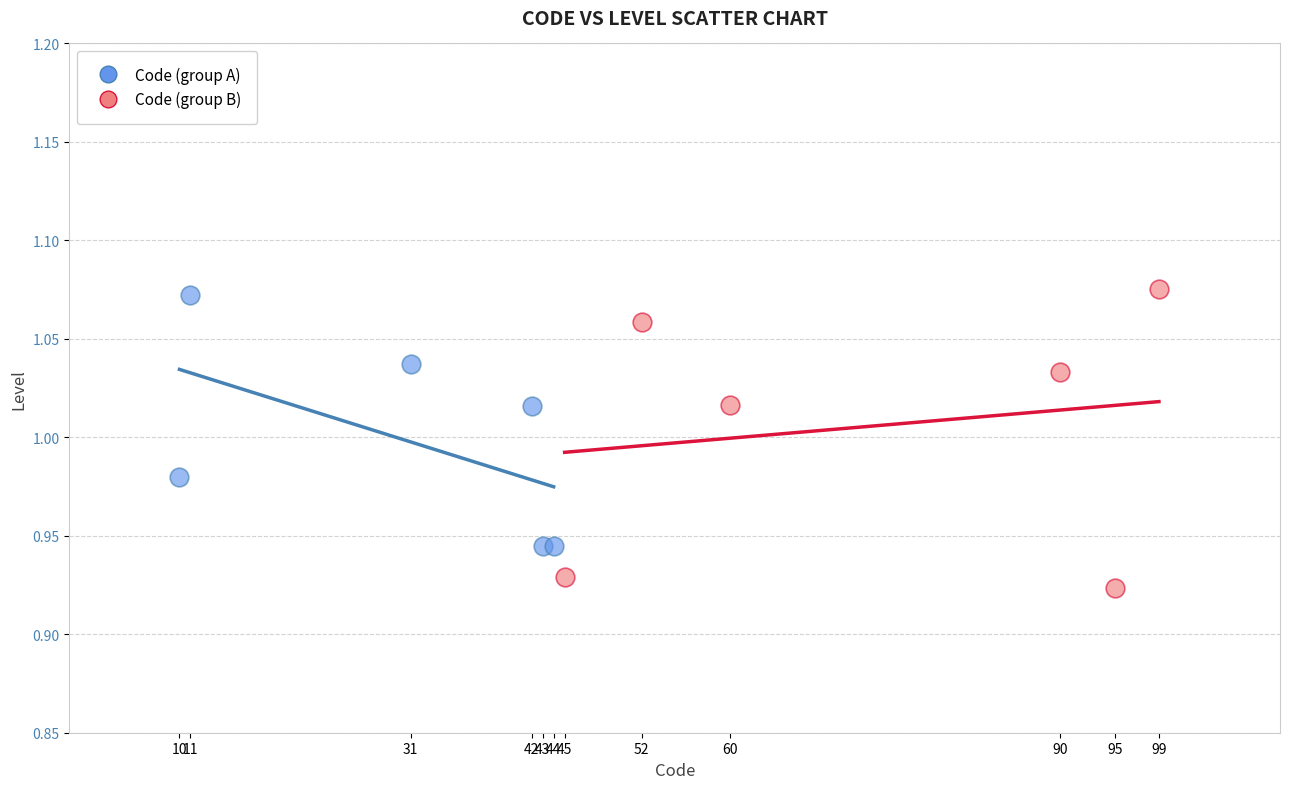

Which series reaches the minimum Y coordinate?

Code (group B)